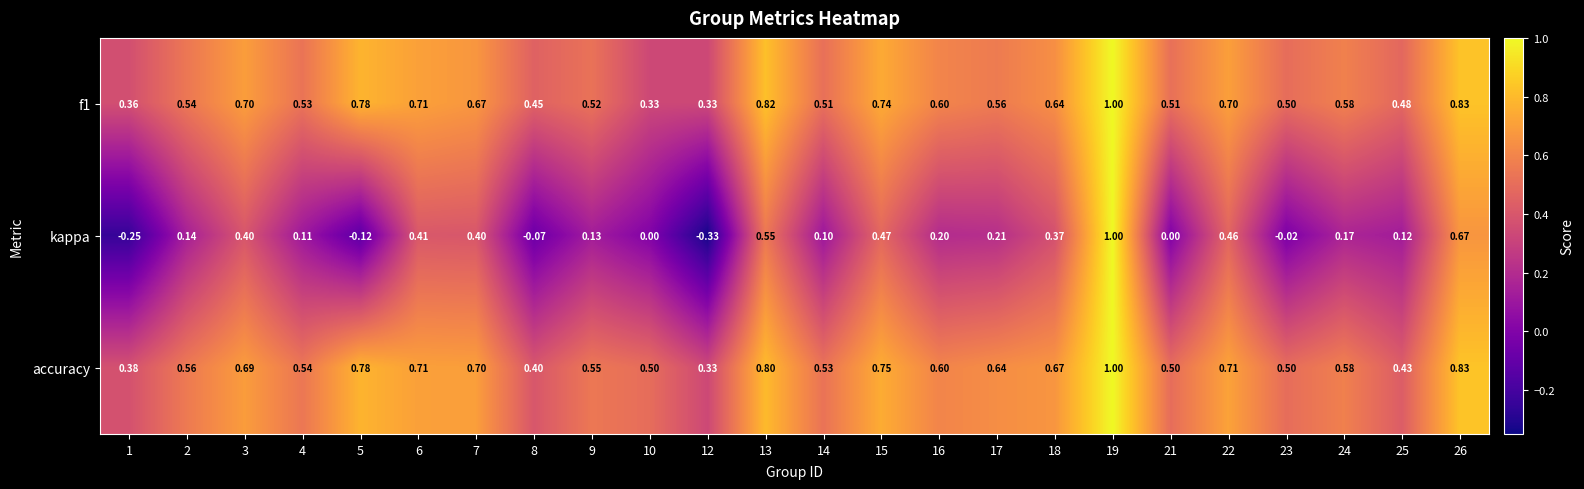

Which series has the largest range (max minus min)?

kappa